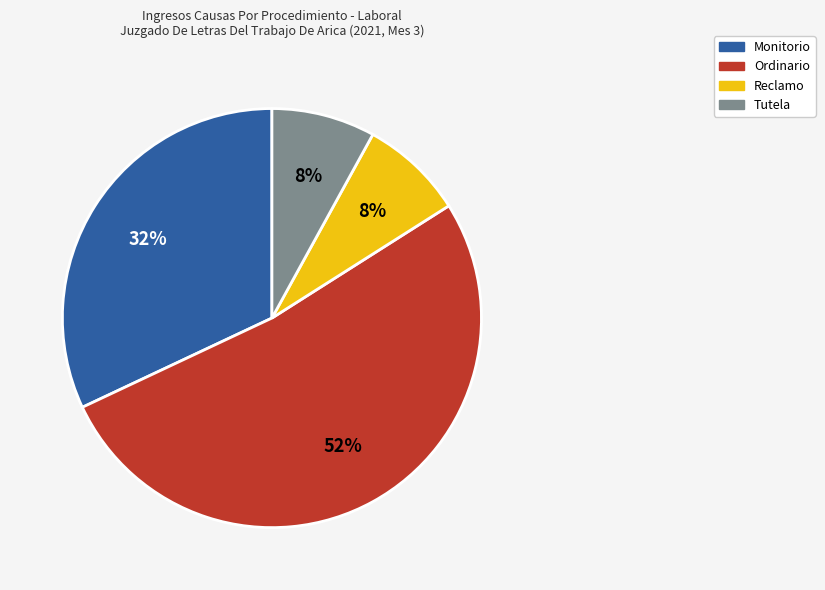

Approximately how many times larger is the value at Ordinario compared to Tutela?

6.5